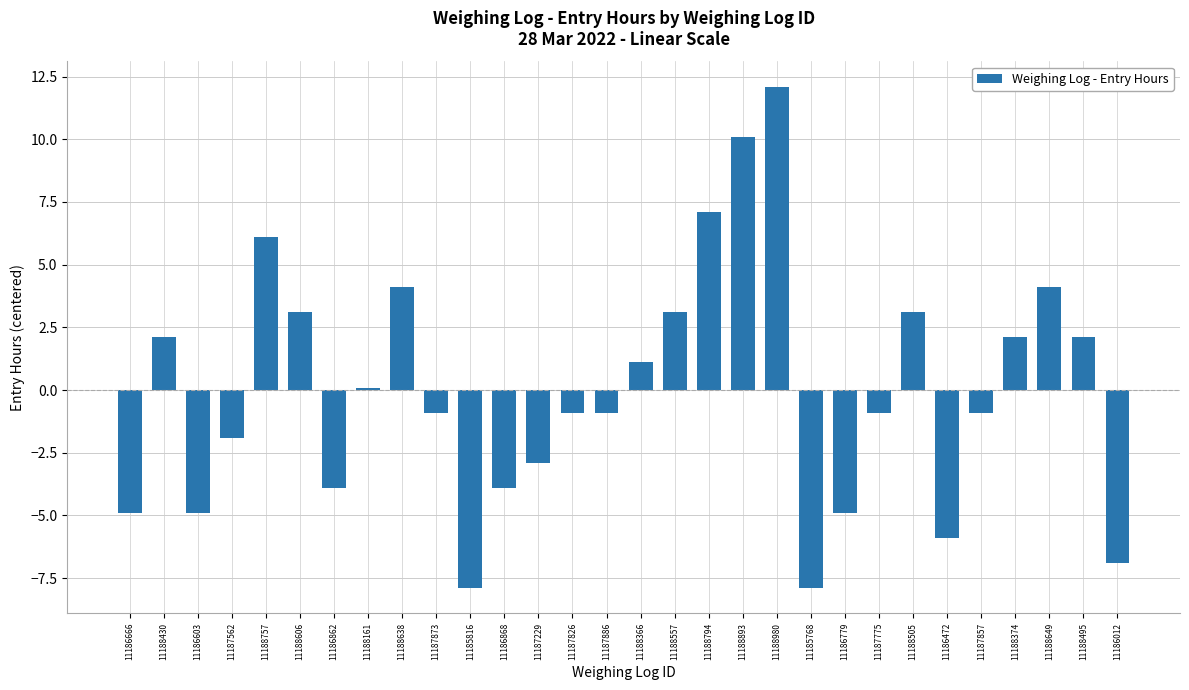

Which has a higher value, 11188505 or 11188161?

11188505